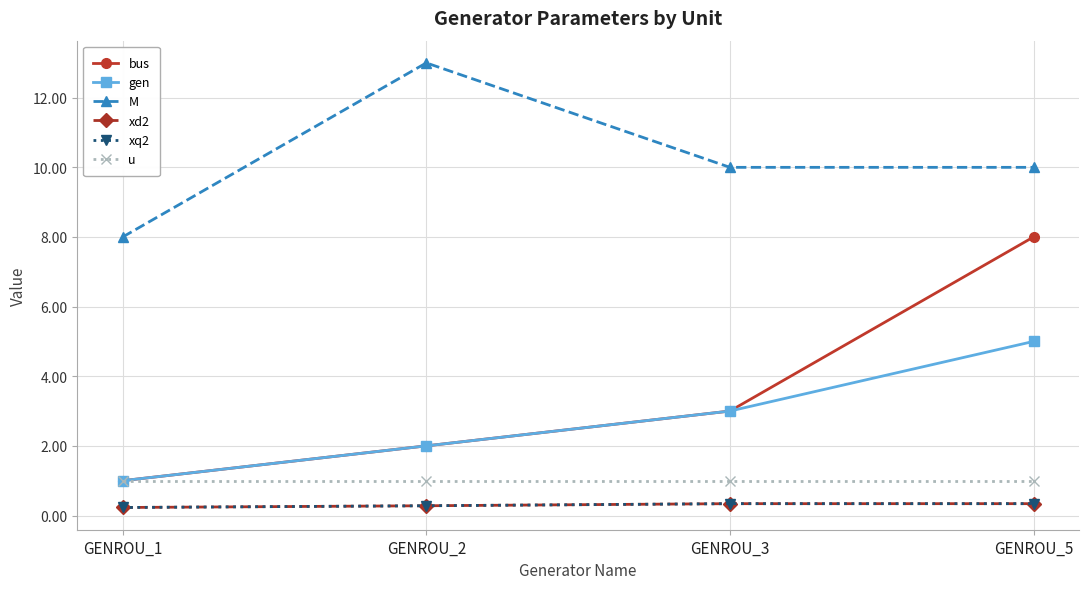

Is this an area chart (filled region under the line)?

No